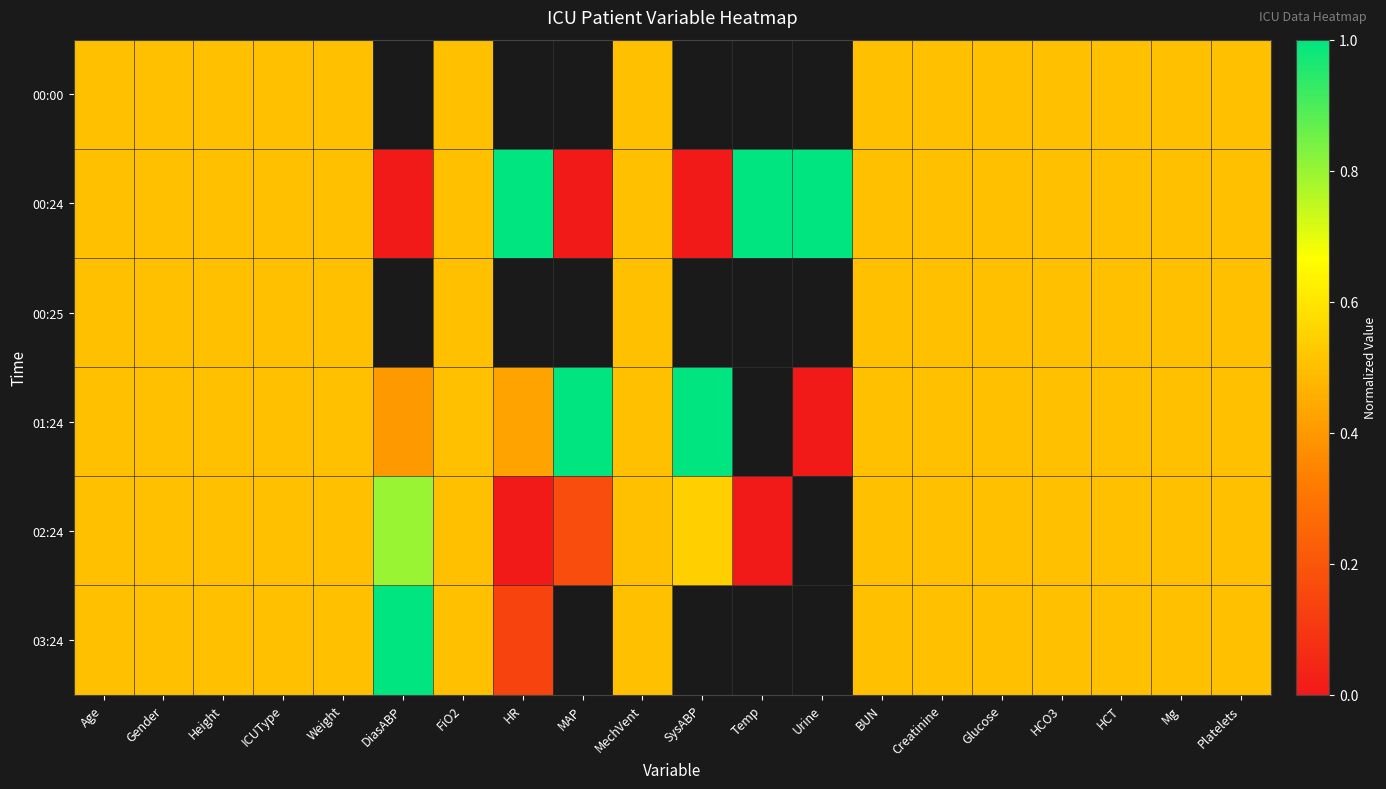

What value does the 02:24 series have at ICUType?

0.5